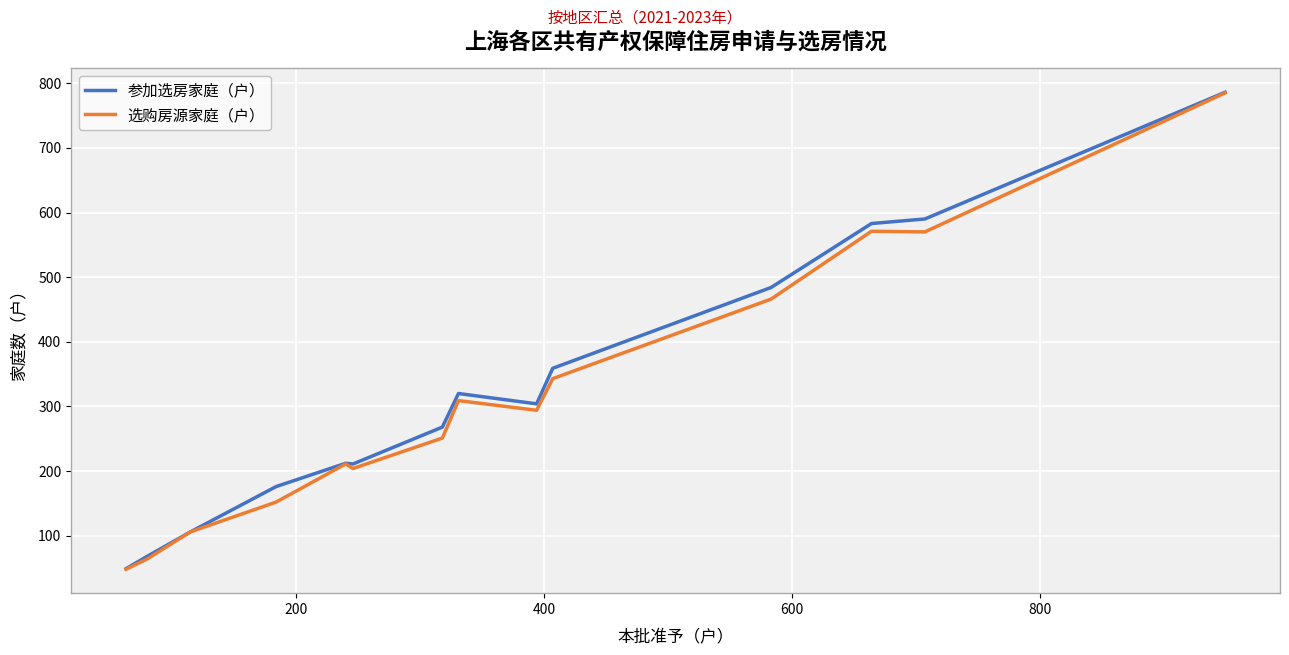

What is the highest value of the 选购房源家庭（户） series?

785